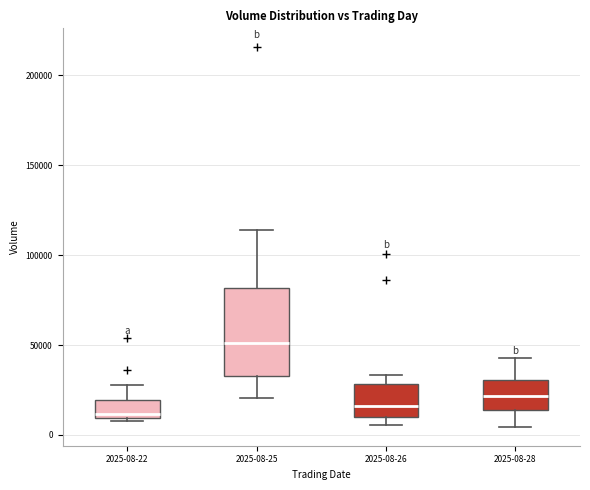

Reading left to right, transcribe this box plot: for each box, give where its median line is, the range the box spans, and where its two whiskers end, as read against the y-axis. The values are not printed on the chart, so give them approximately, as read against the axis.

2025-08-22: median 10000 (just above the box's lower edge), box 10000 to 20000, whiskers 10000 (just below the box's lower edge) to 30000
2025-08-25: median 50000, box 35000 to 80000, whiskers 20000 to 115000
2025-08-26: median 15000, box 10000 to 30000, whiskers 5000 to 35000
2025-08-28: median 20000, box 15000 to 30000, whiskers 5000 to 45000